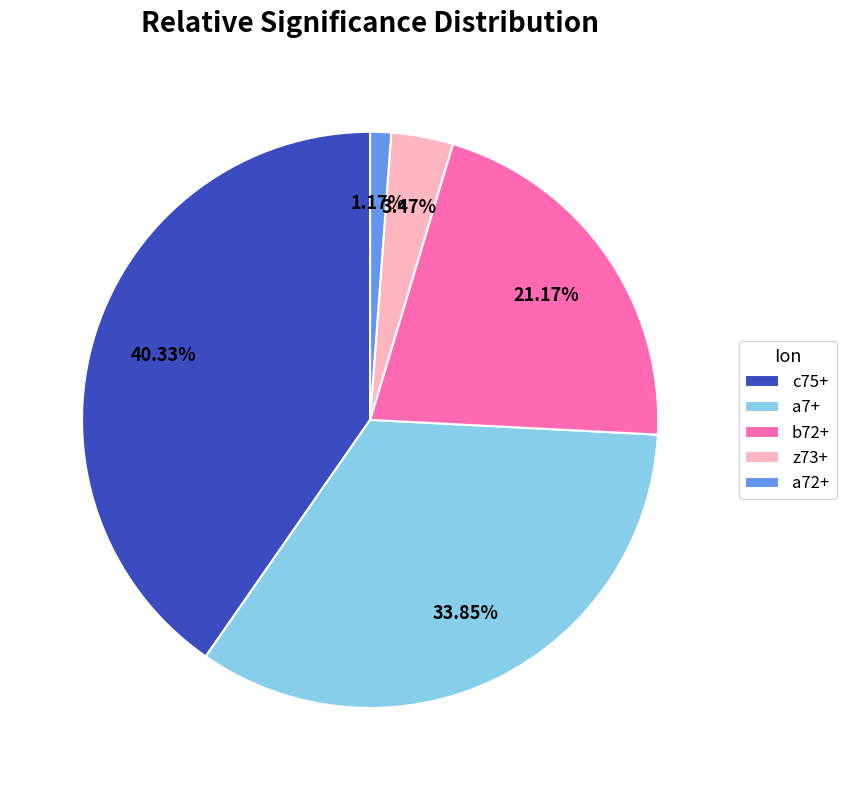

Between c75+ and a7+, which is larger?

c75+